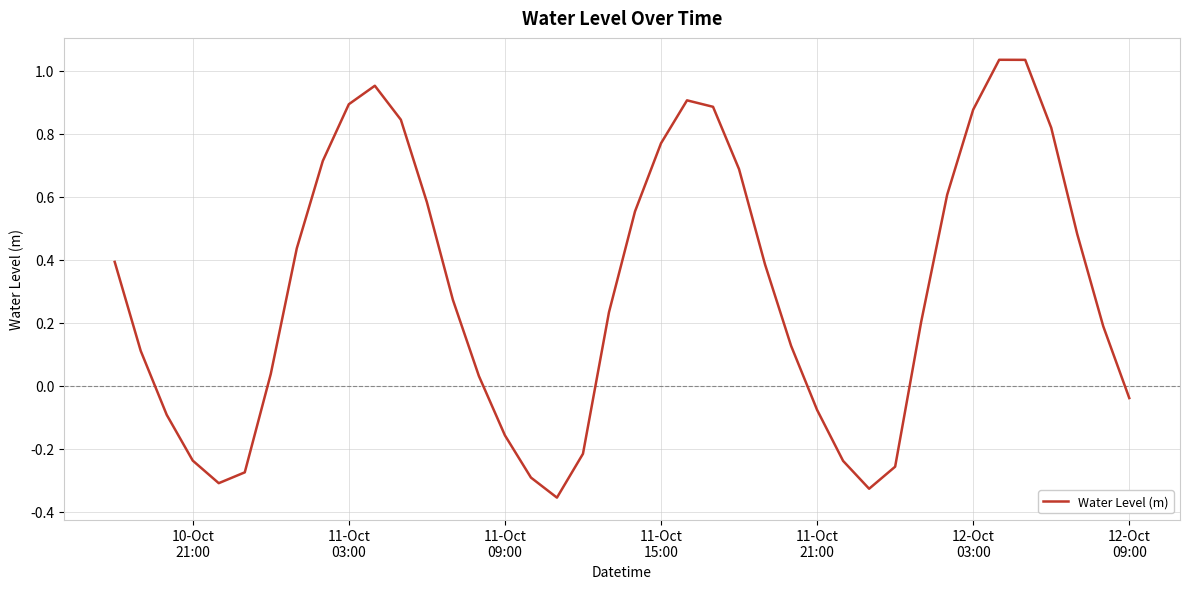

What is the difference between the maximum and minimum values?

1.4